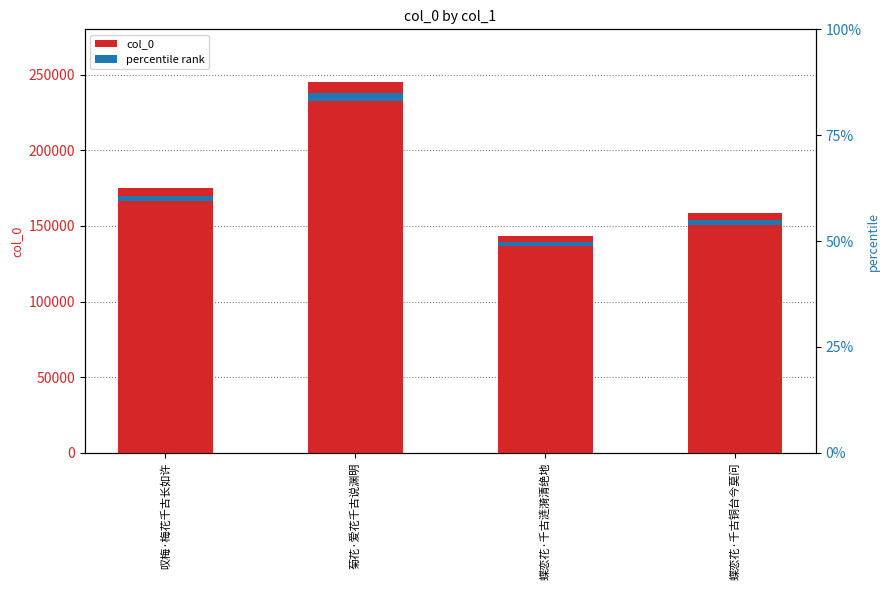

What is the average value?

180660